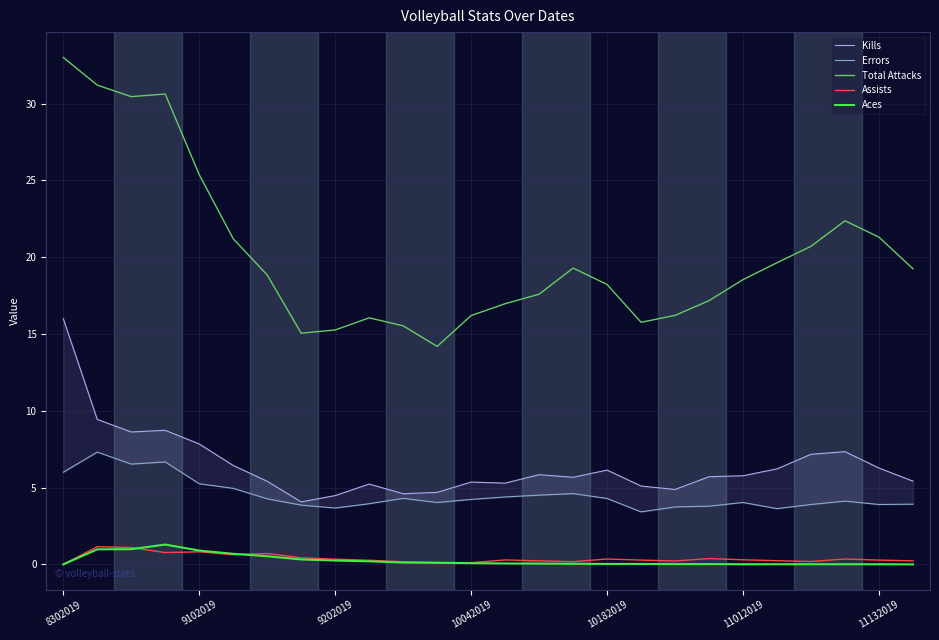

Which series changed the most between 7 and 13?

Total Attacks